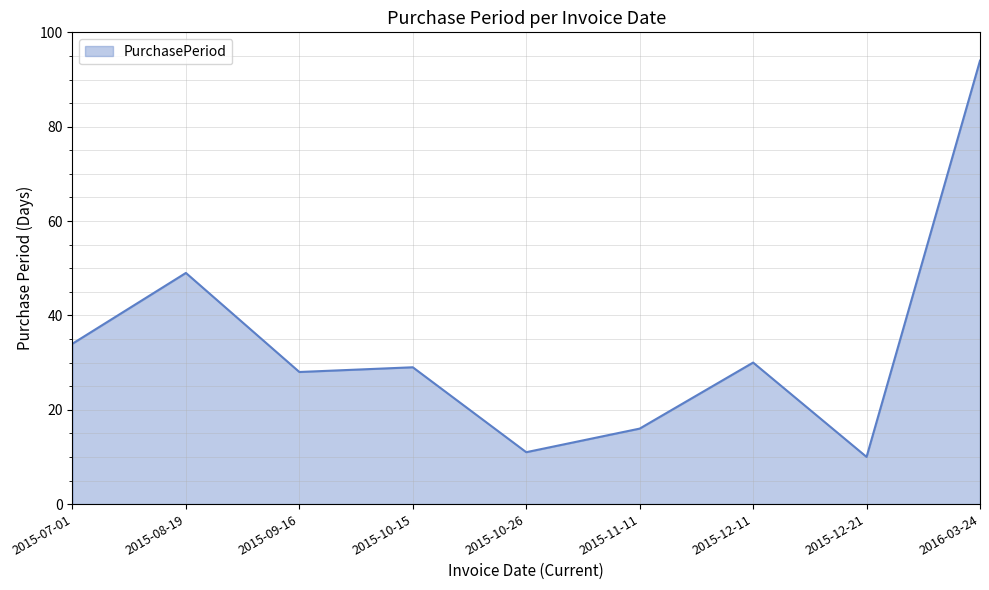

Is it true that the value at 2015-10-15 is 20?

False